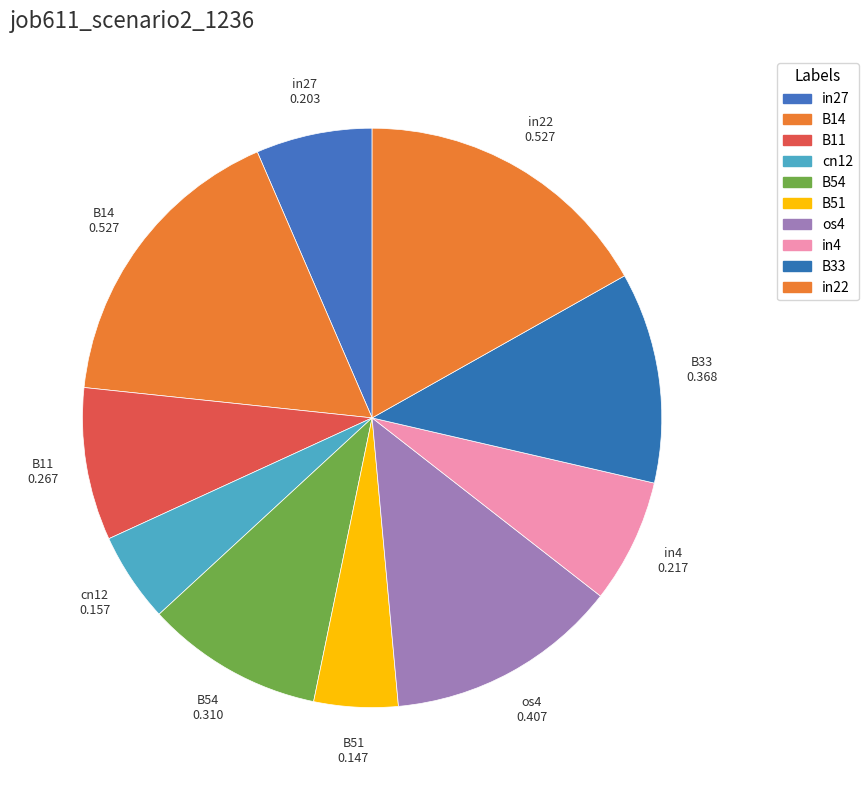

How many slices are in this pie chart?

10